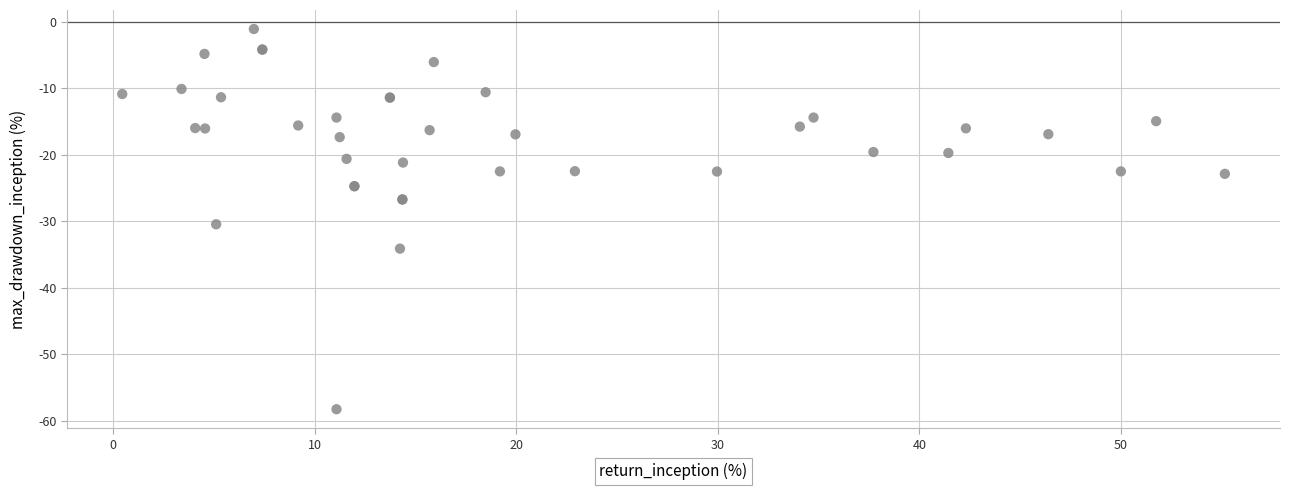

What Y value in the scatter plot is closest to -29?

-30.5